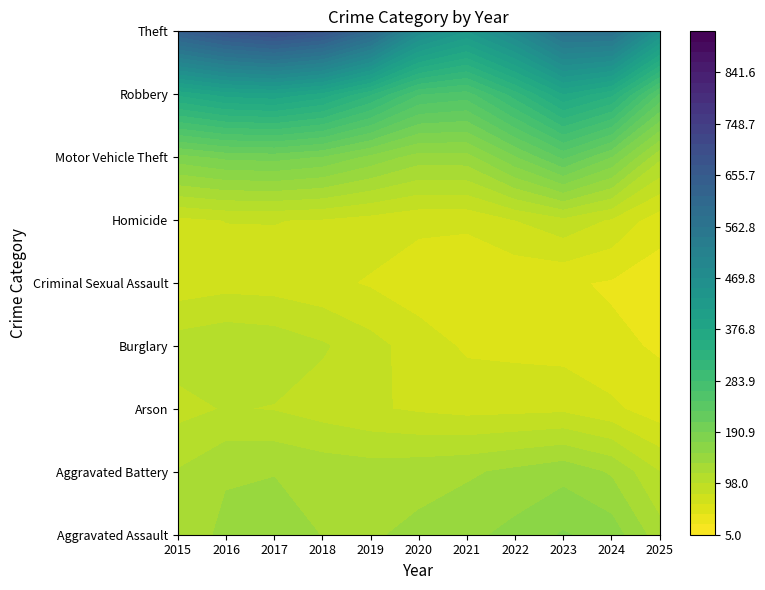

Reading left to right, what are all the values shown in this chart?

Aggravated Assault: 95	146	131	119	113	131	142	146	177	191	104
Aggravated Battery: 154	196	191	183	182	180	182	190	209	194	100
Arson: 15	25	12	8	6	12	17	11	21	14	5
Burglary: 178	201	189	176	143	115	71	82	82	52	61
Criminal Sexual Assault: 31	42	39	38	37	27	31	40	27	42	20
Homicide: 13	18	8	8	14	22	20	21	12	24	7
Motor Vehicle Theft: 211	245	247	256	216	184	156	219	384	234	112
Robbery: 212	247	224	204	150	124	153	198	316	248	83
Theft: 774	858	916	856	841	550	474	592	689	849	474